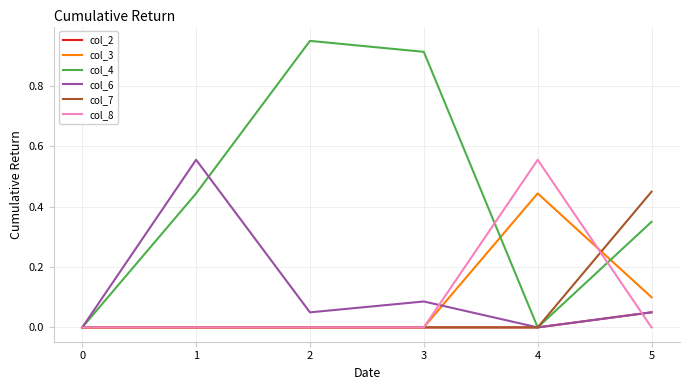

Is the value of col_6 at 0 greater than the value of col_8 at 4?

No